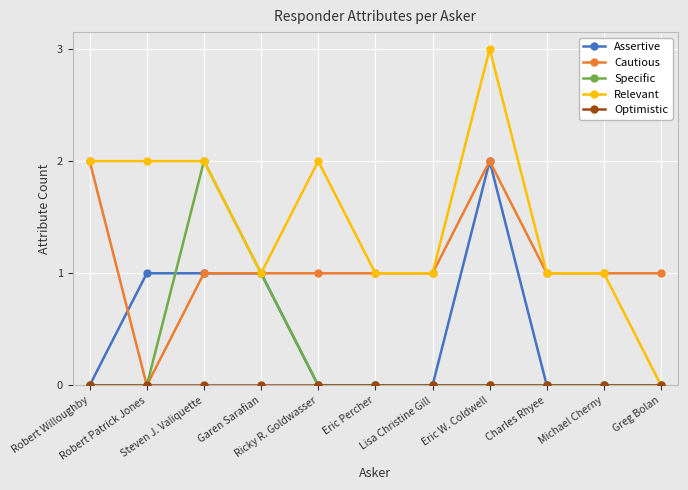

What is the value of the Relevant point at the 10th from the left?

1